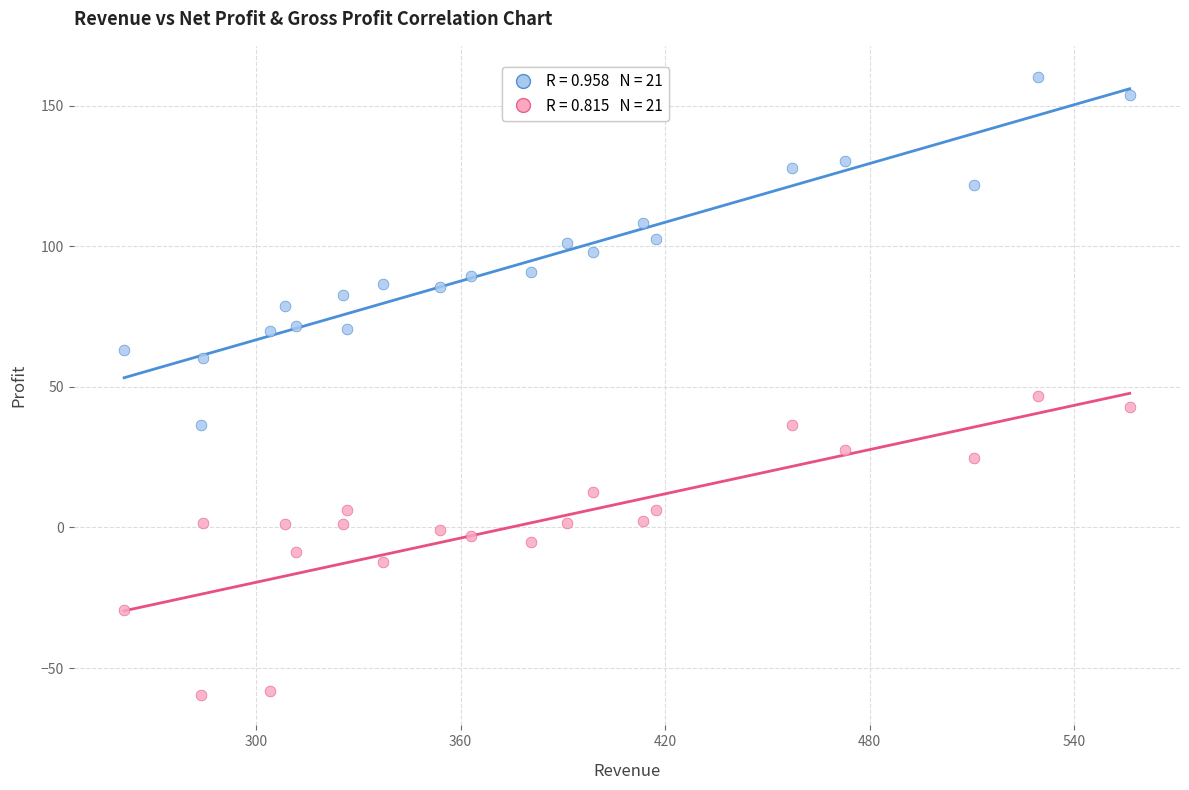

Across all series, what Y value is closest to 50?

46.7